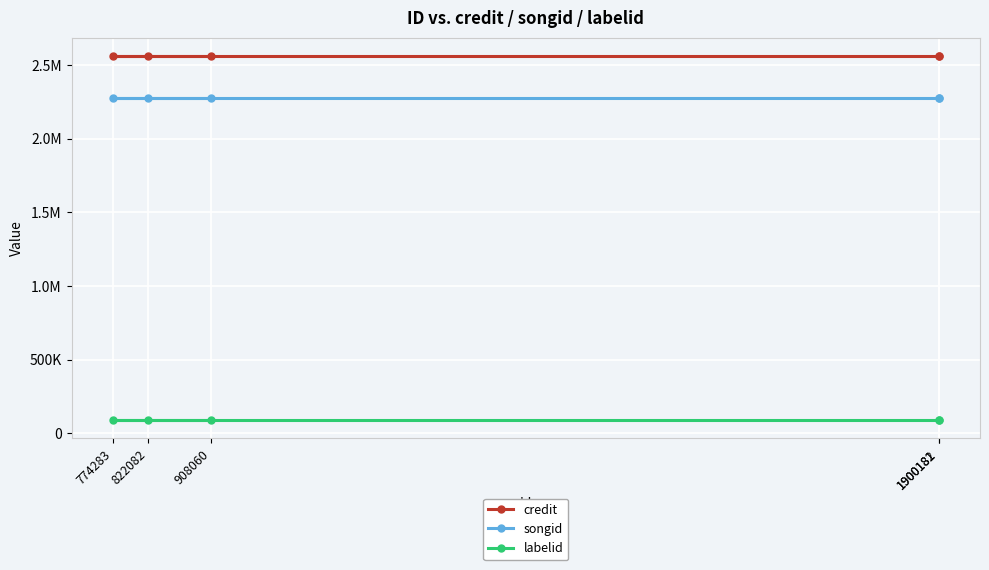

How many distinct data groups are displayed?

3